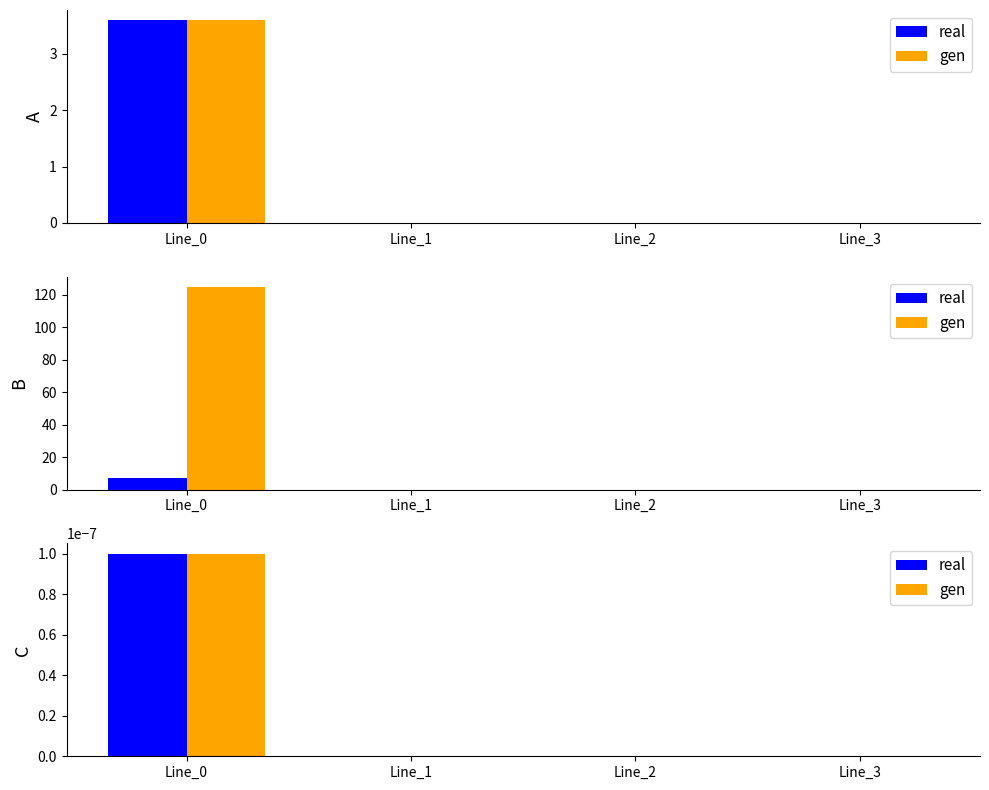

List the series in order of their peak value, lowest first.

real, gen